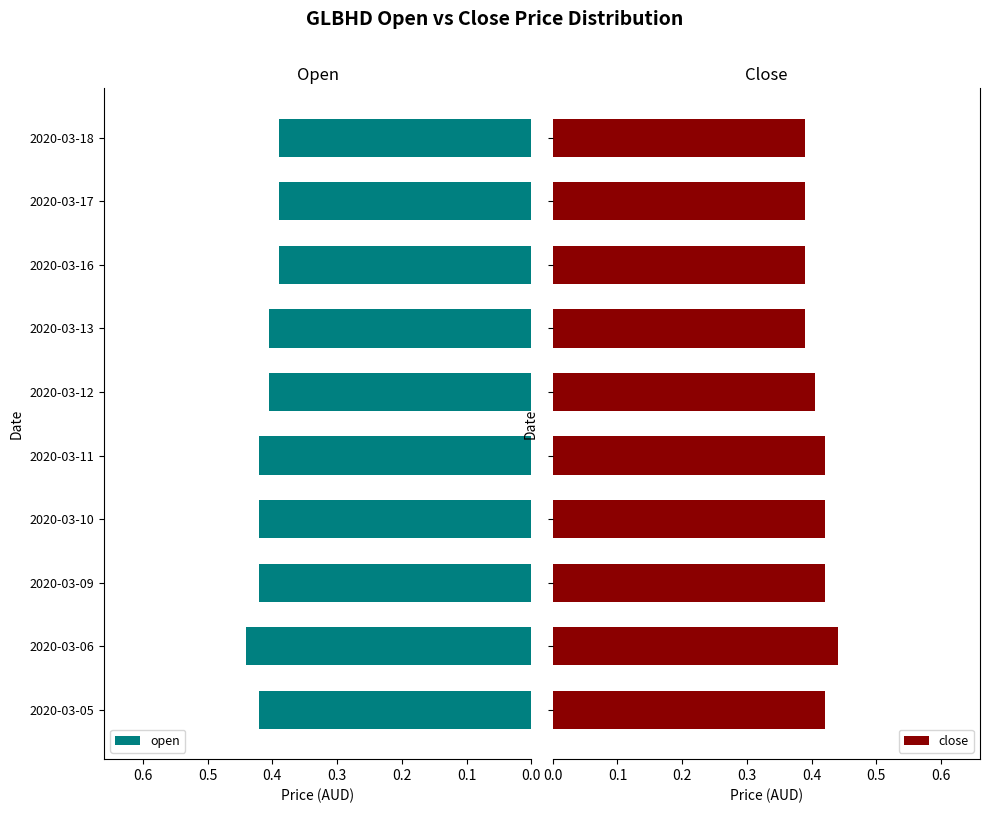

Rank the series by their average value, from highest to lowest.

open, close